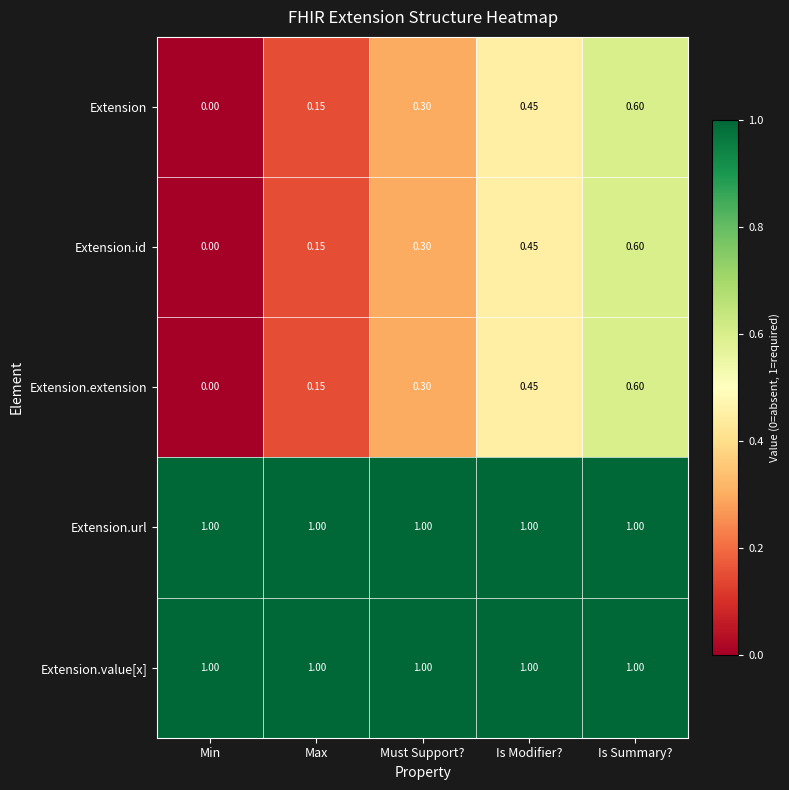

At which label is Extension.id closest to 0?

Min